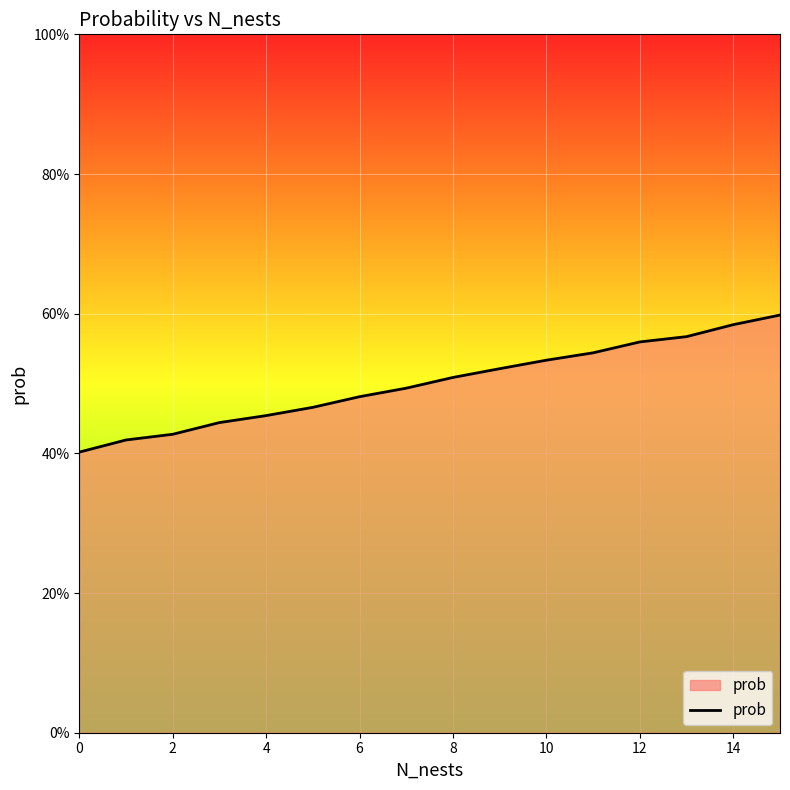

Does the chart display data point markers on the line(s)?

No